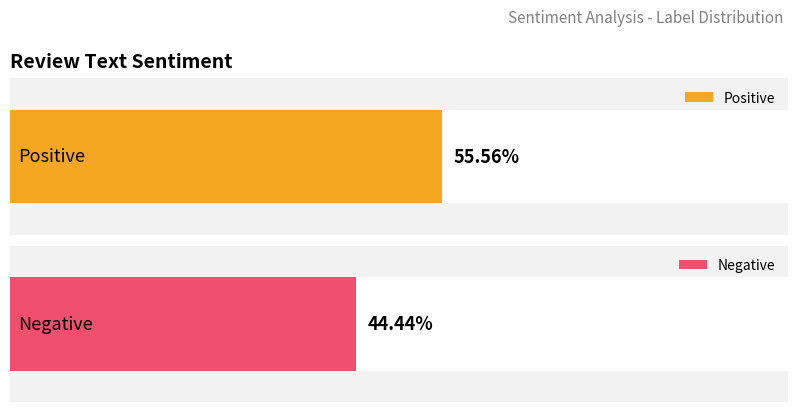

What is the difference between the Negative values at Negative and Positive?

2